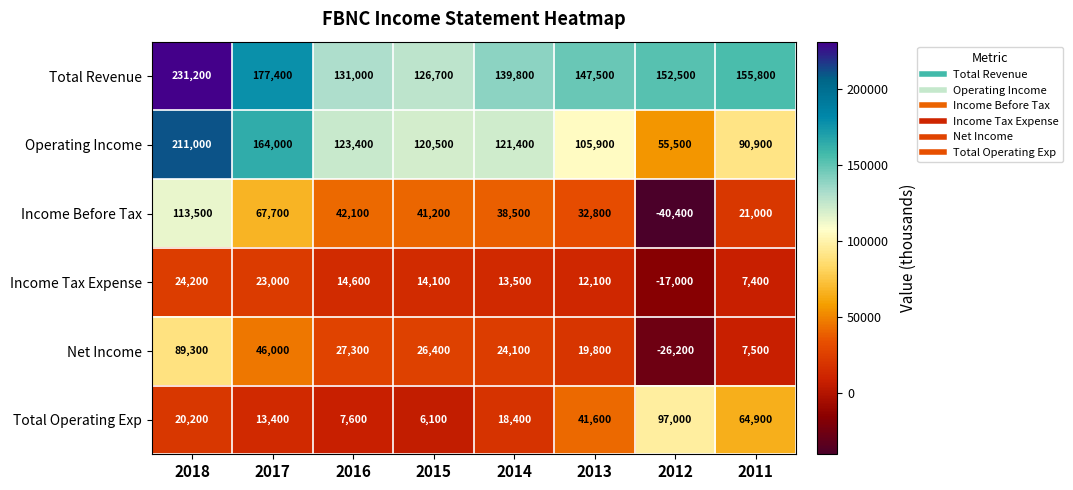

Which series has the largest total across all categories?

Total Revenue